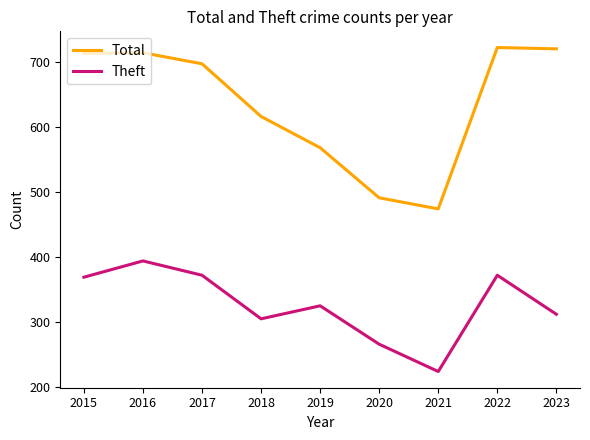

What are all the series names shown in the legend?

Total, Theft